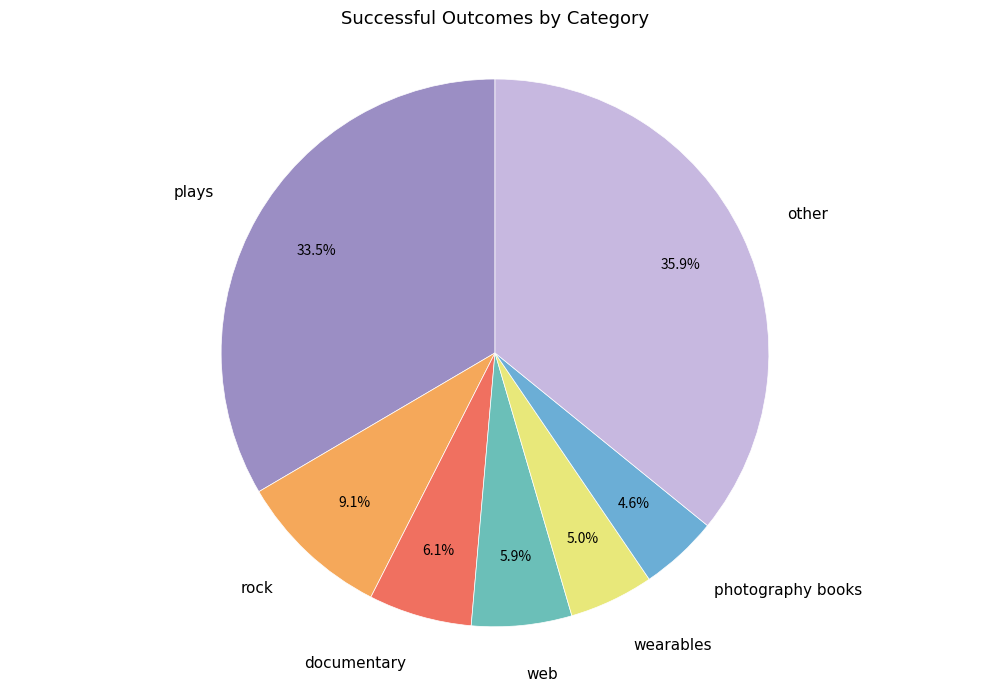

To the nearest percent, what is the difference between the largest and smallest slice percentages?

31%